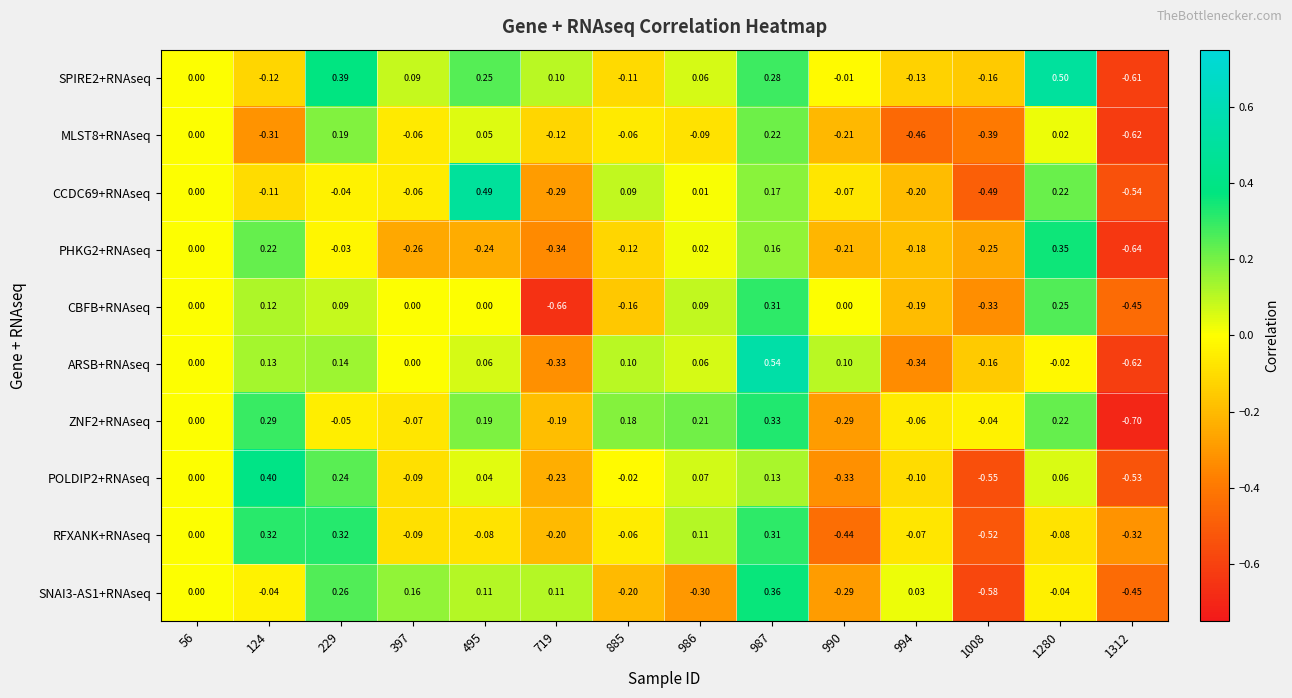

Which series has the largest range (max minus min)?

ARSB+RNAseq